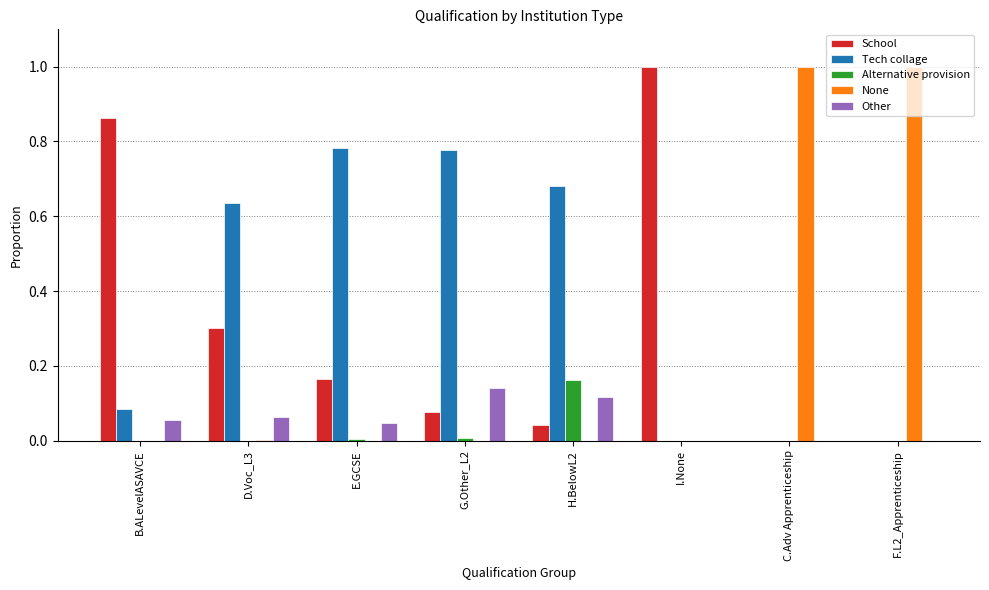

Which series has the largest total across all categories?

Tech collage